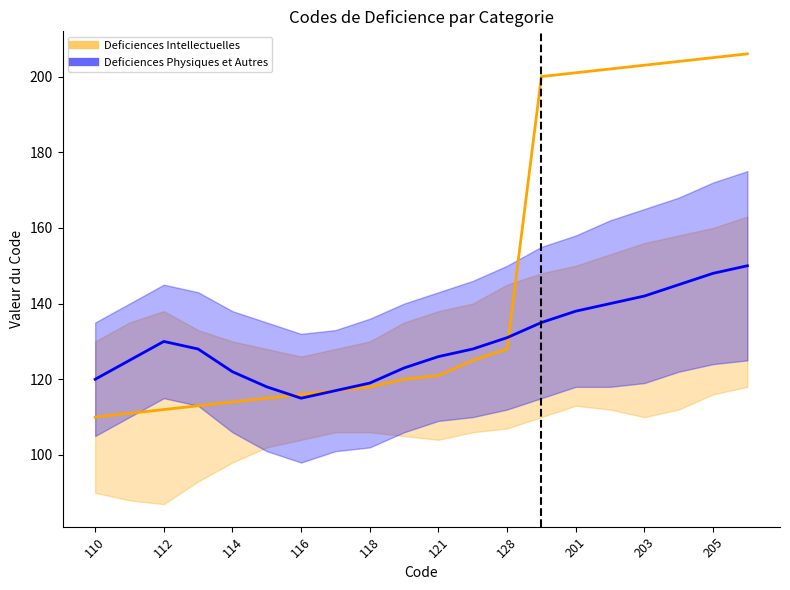

Reading left to right, transcribe all the data shown in this chart.

Deficiences Intellectuelles: 110=110	111=111	112=112	113=113	114=114	115=115	116=116	117=117	118=118	120=120	121=121	125=125	128=128	200=200	201=201	202=202	203=203	204=204	205=205	206=206
Deficiences Physiques et Autres: 110=120	111=125	112=130	113=128	114=122	115=118	116=115	117=117	118=119	120=123	121=126	125=128	128=131	200=135	201=138	202=140	203=142	204=145	205=148	206=150